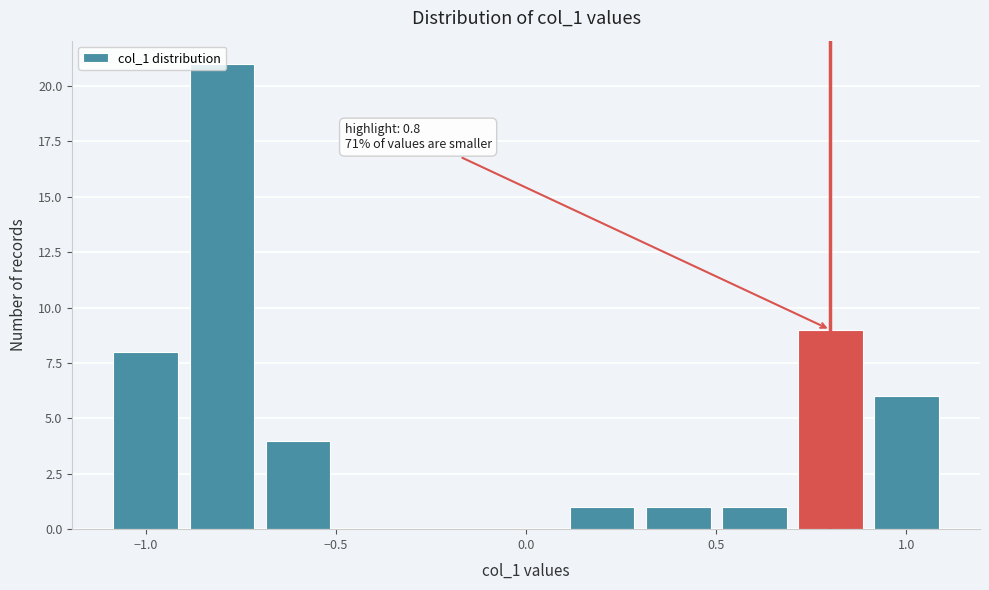

Over which range of the x-axis is the bar tallest?

-0.9 to -0.7